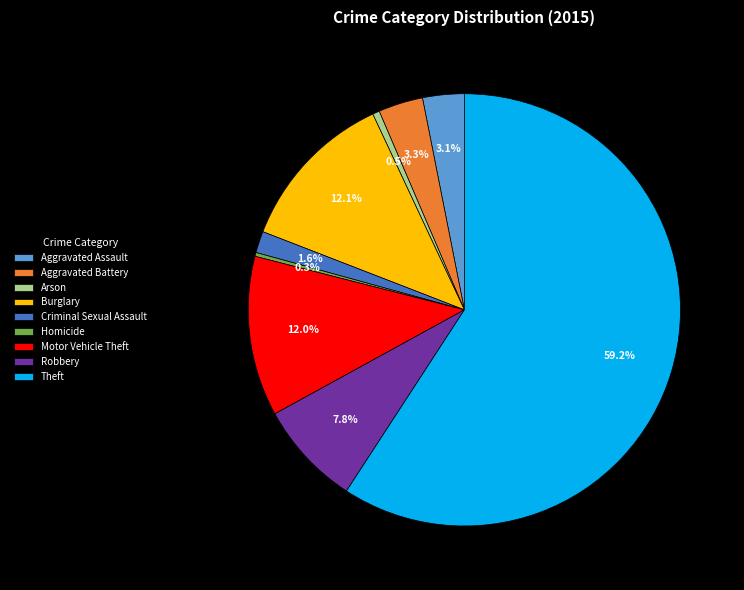

Do Theft and Criminal Sexual Assault together represent more than half of the pie?

Yes